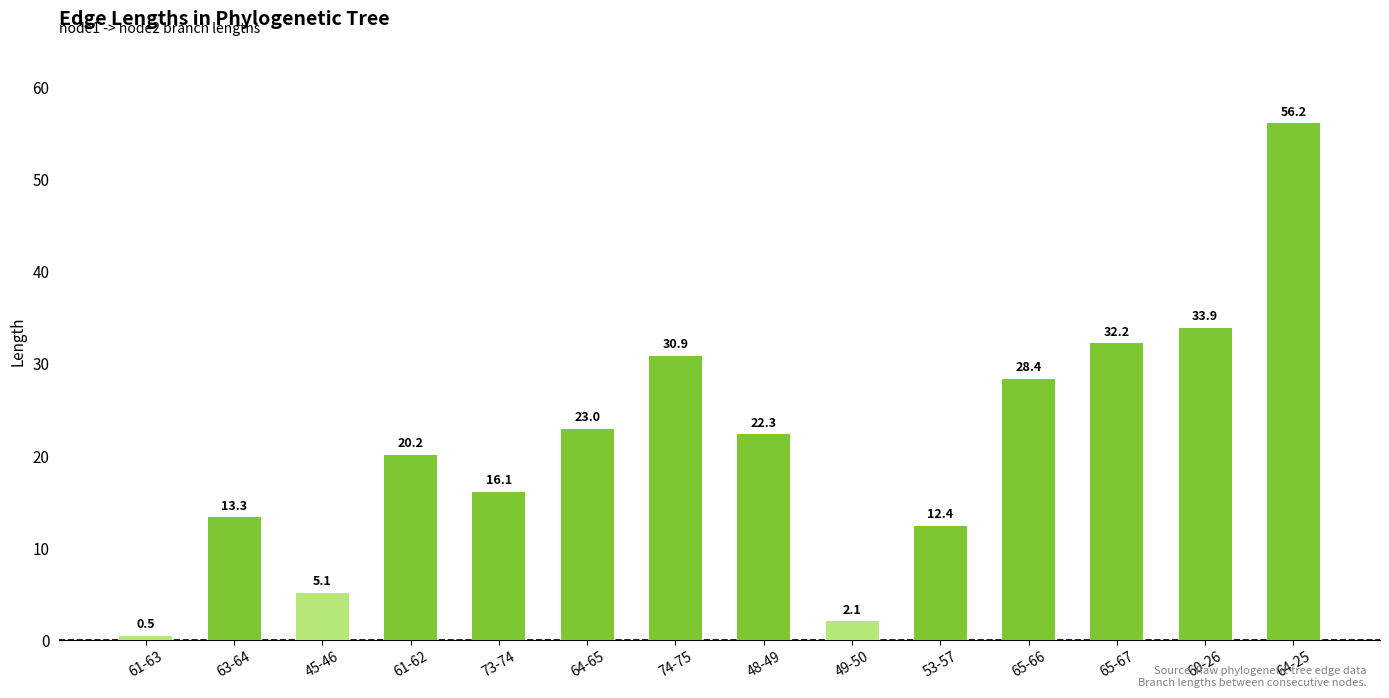

What is the change in value from 63-64 to 53-57?

-0.9